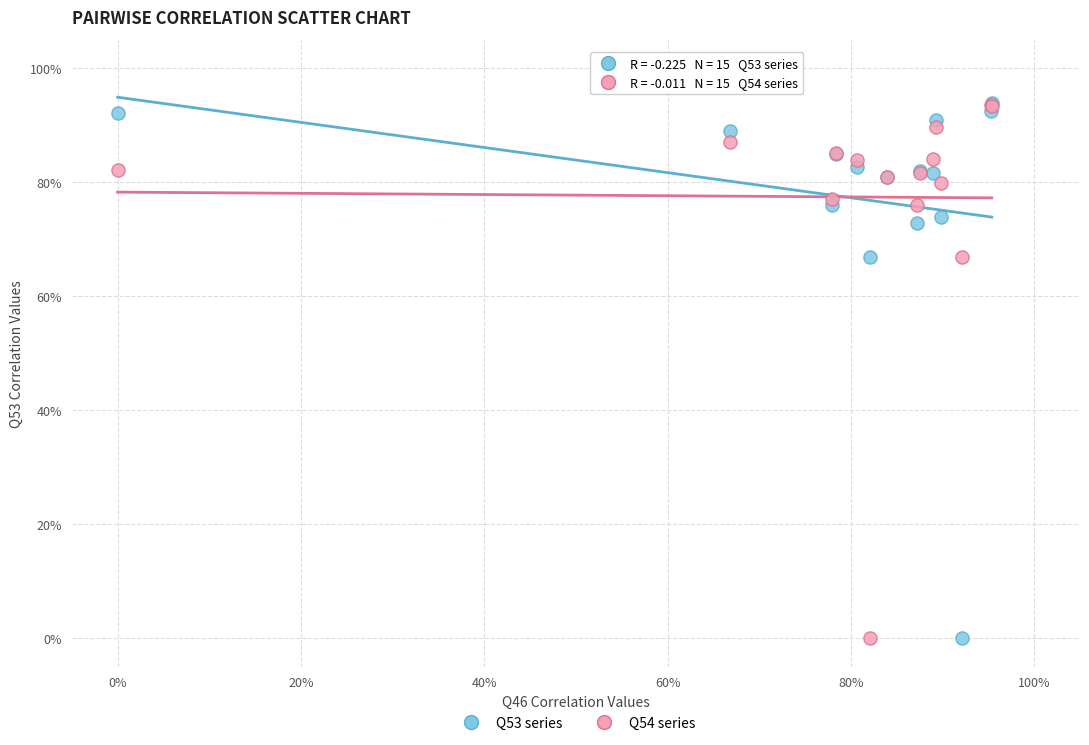

What are all the series names shown in the legend?

Q53 series, Q54 series